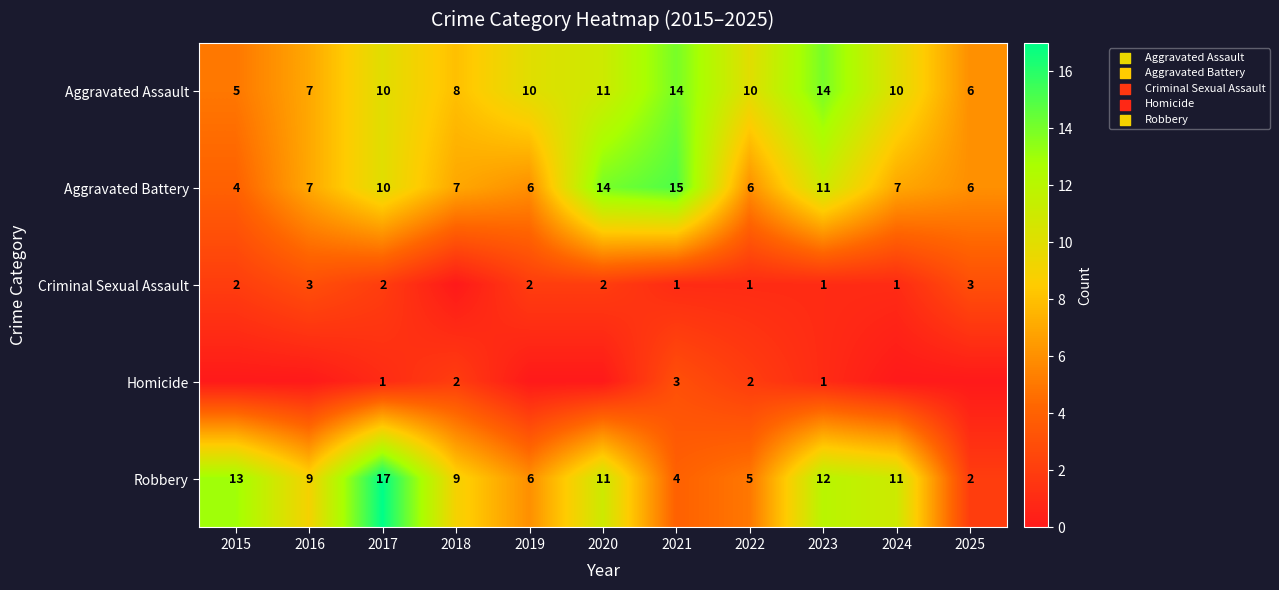

True or false: Criminal Sexual Assault has a value of 2 at 2015.

True